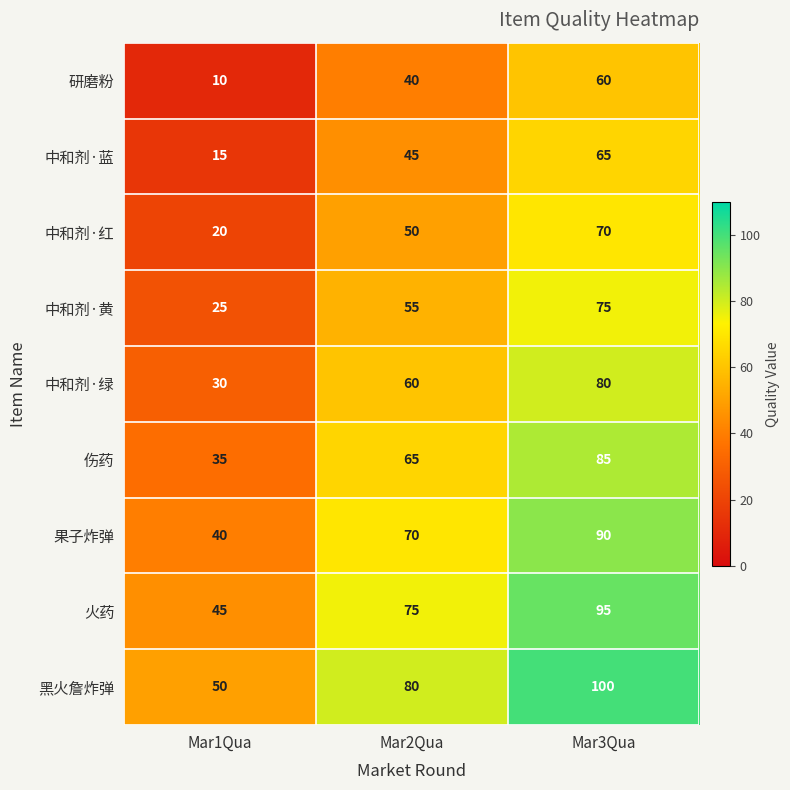

What value does the 中和剂·绿 series have at Mar3Qua?

80